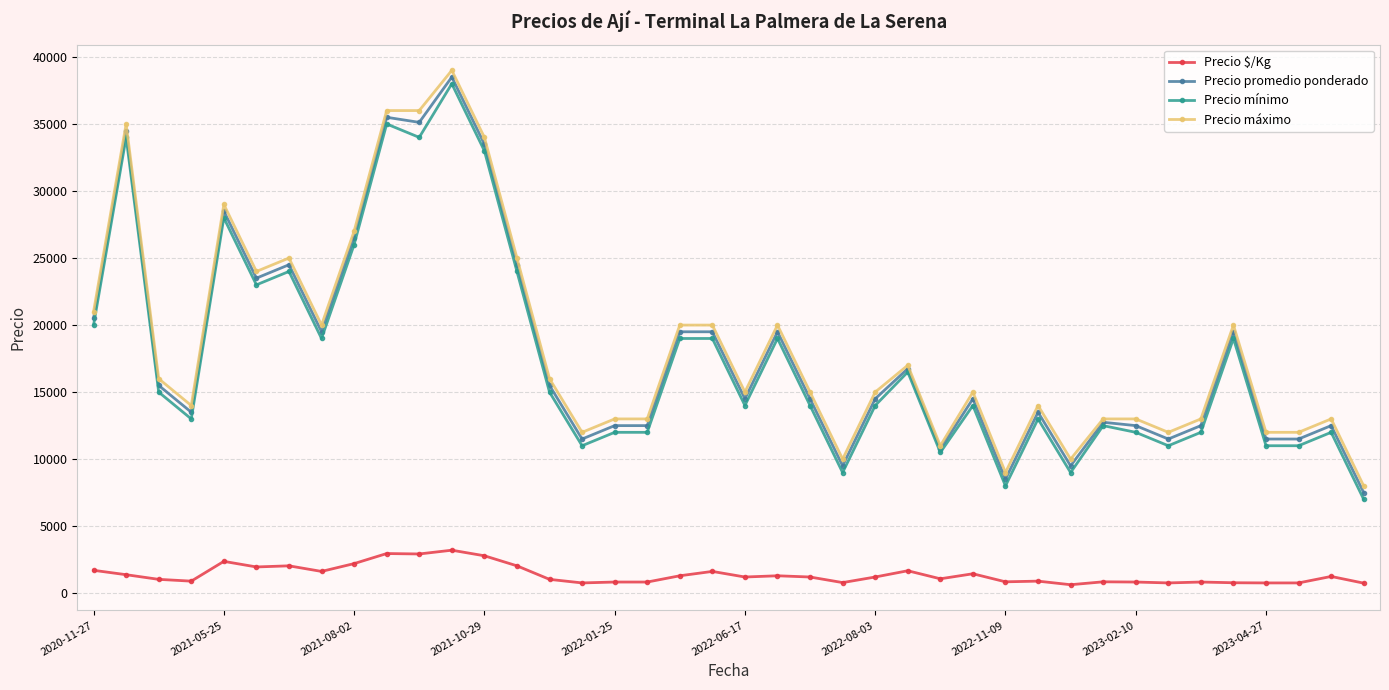

What is the maximum value shown in the chart?

39000